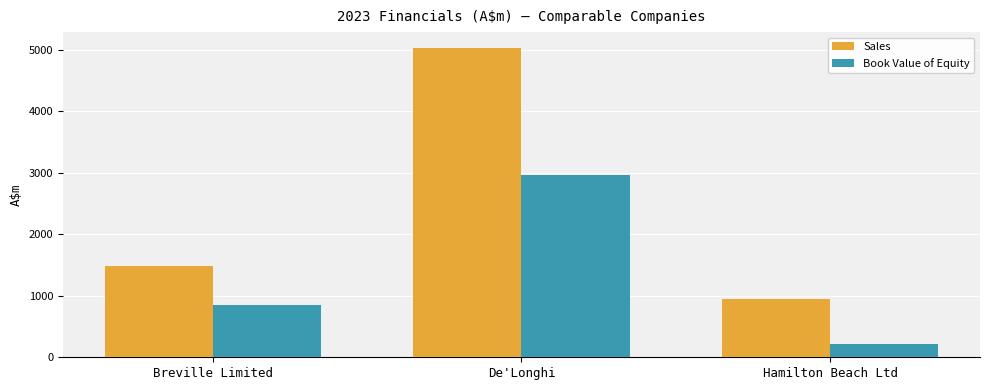

How many data points in Sales are less than 1478?

1